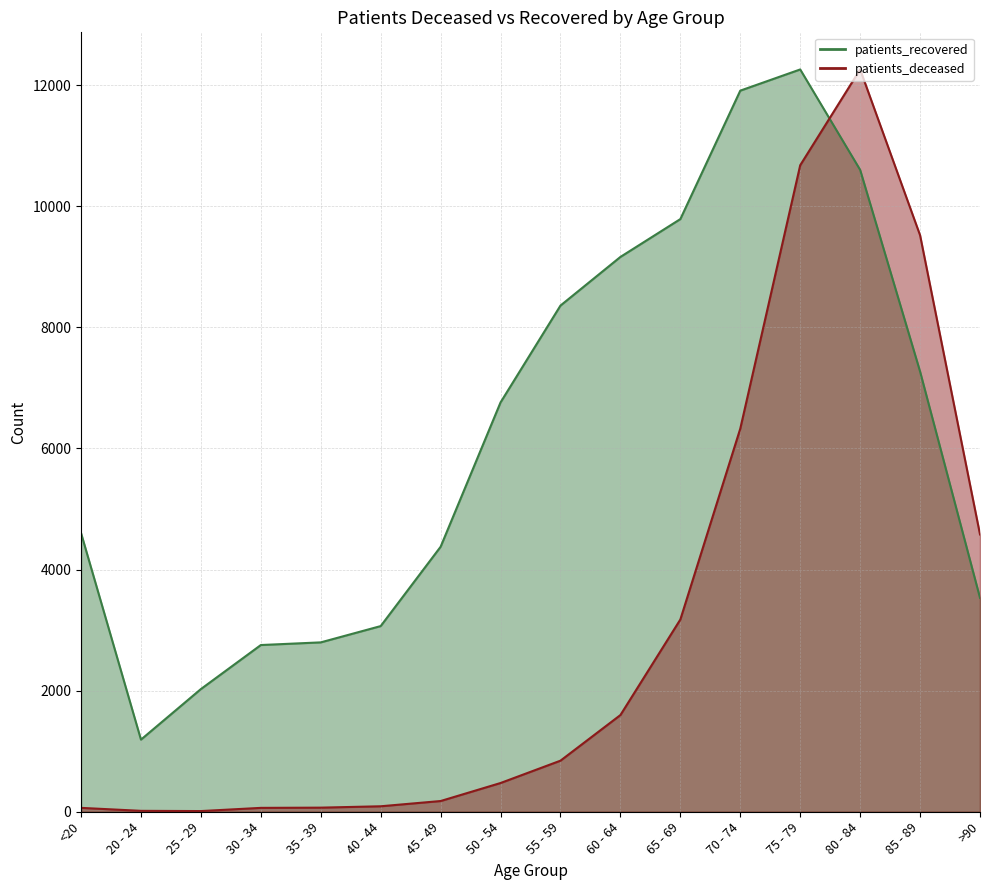

True or false: patients_recovered has a value of 2026.0 at 25 - 29.

True